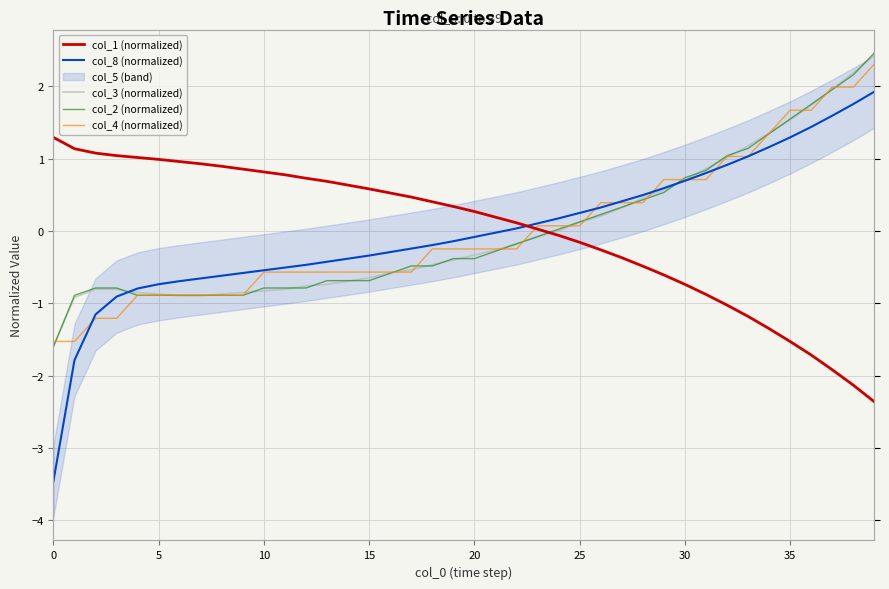

How many times do col_2 (normalized) and col_3 (normalized) cross each other?

21